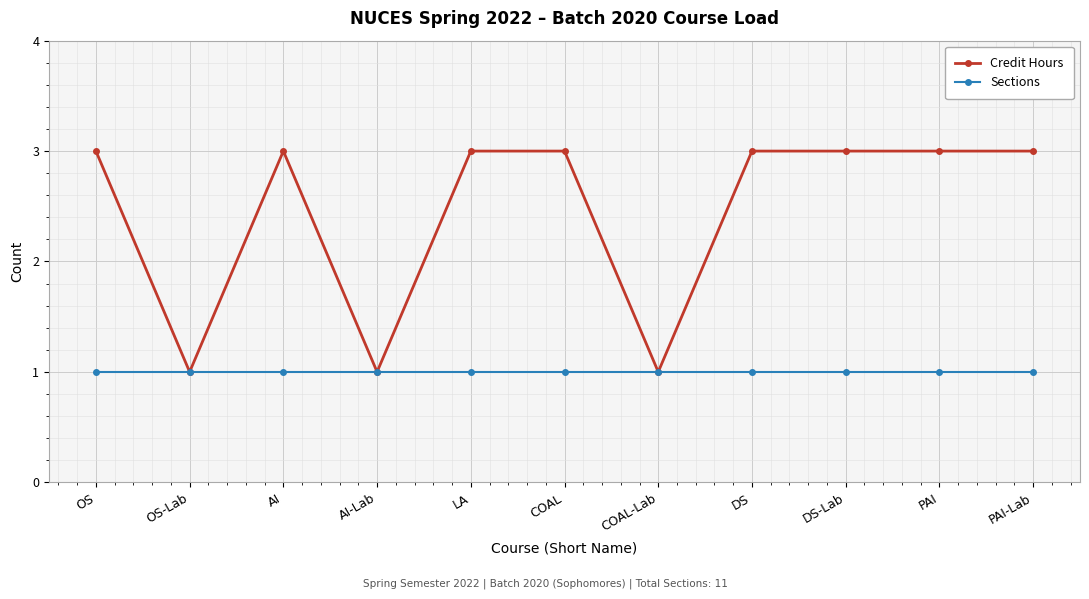

Is it true that Credit Hours equals 1 at OS-Lab?

True